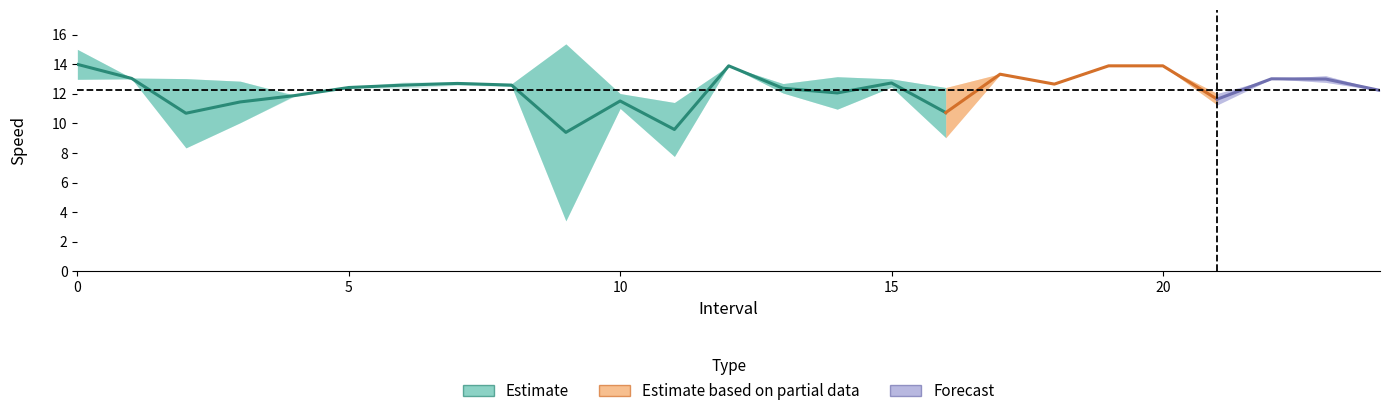

Reading right to left, transcribe all the data shown in this chart.

instspeed: 12.2	13.2	13.0	12.0	13.9	13.9	12.7	13.4	12.4	13.0	13.2	12.7	13.9	11.4	12.0	15.4	12.7	12.6	12.4	12.4	11.8	12.9	13.0	13.1	15.0
avgspeed: 12.3	12.8	13.0	11.2	13.9	13.9	12.6	13.3	9.0	12.5	11.0	12.1	13.9	7.8	11.0	3.4	12.5	12.8	12.8	12.4	11.9	10.0	8.3	13.0	13.0